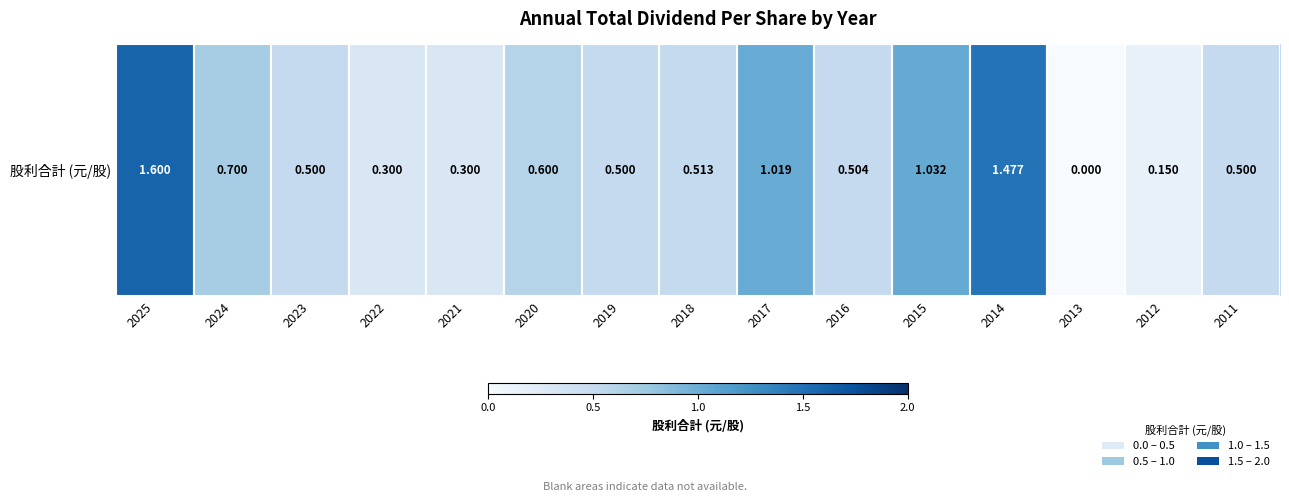

Reading left to right, extract all data points from this chart.

1.6	0.7	0.5	0.3	0.3	0.6	0.5	0.5	1.0	0.5	1.0	1.5	0.0	0.1	0.5